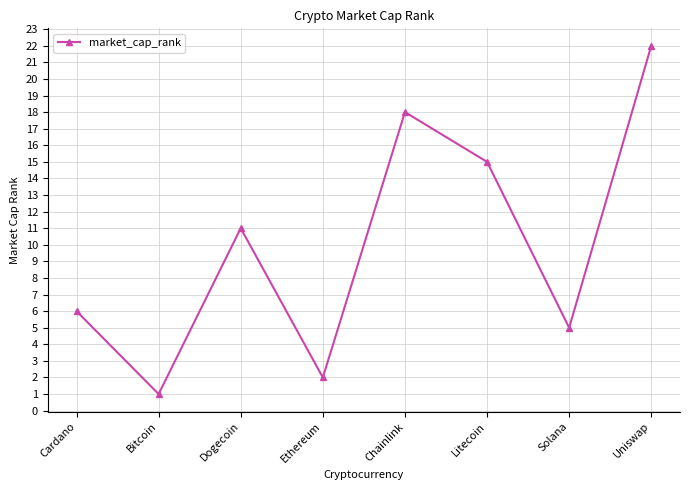

At which category does the chart reach its peak across all series?

Uniswap